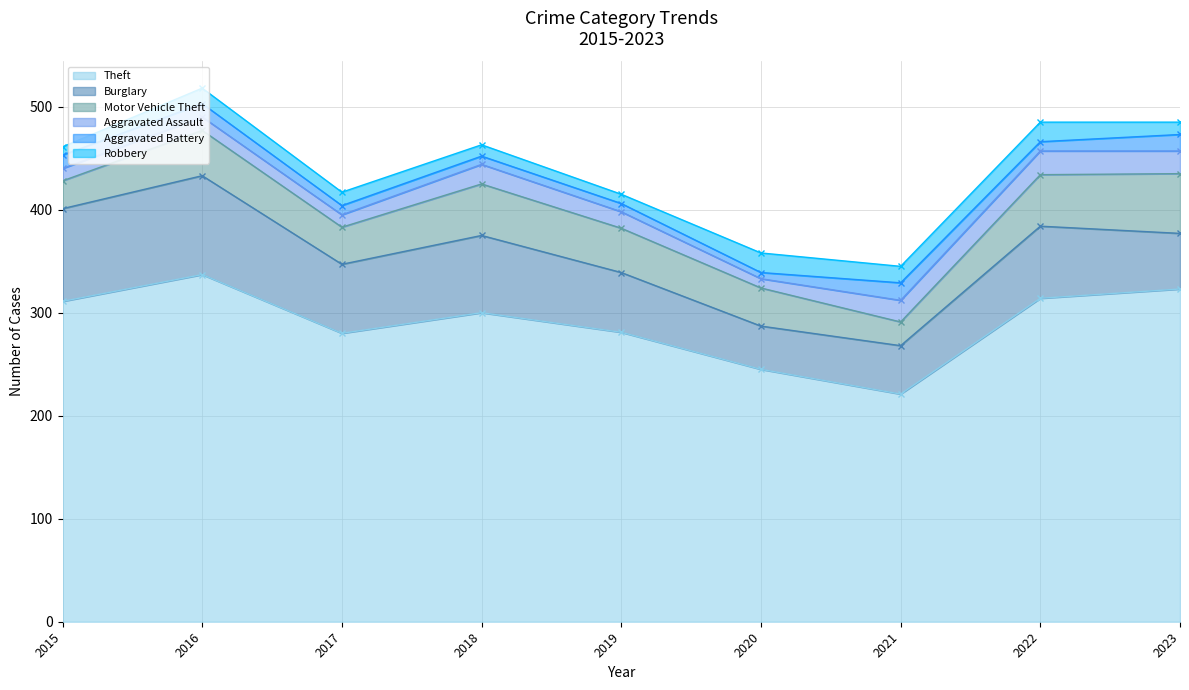

Rank the series at 2018 from highest to lowest value.

Theft, Burglary, Motor Vehicle Theft, Aggravated Assault, Robbery, Aggravated Battery